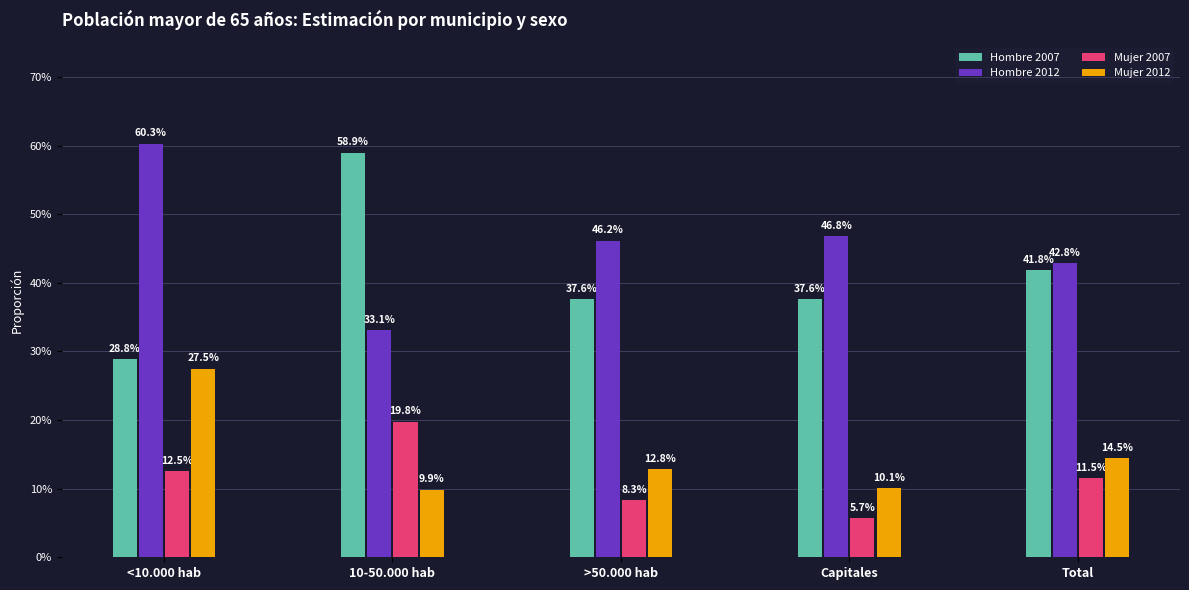

List the labels in order of Mujer 2007 value, largest first.

10-50.000 hab, <10.000 hab, Total, >50.000 hab, Capitales